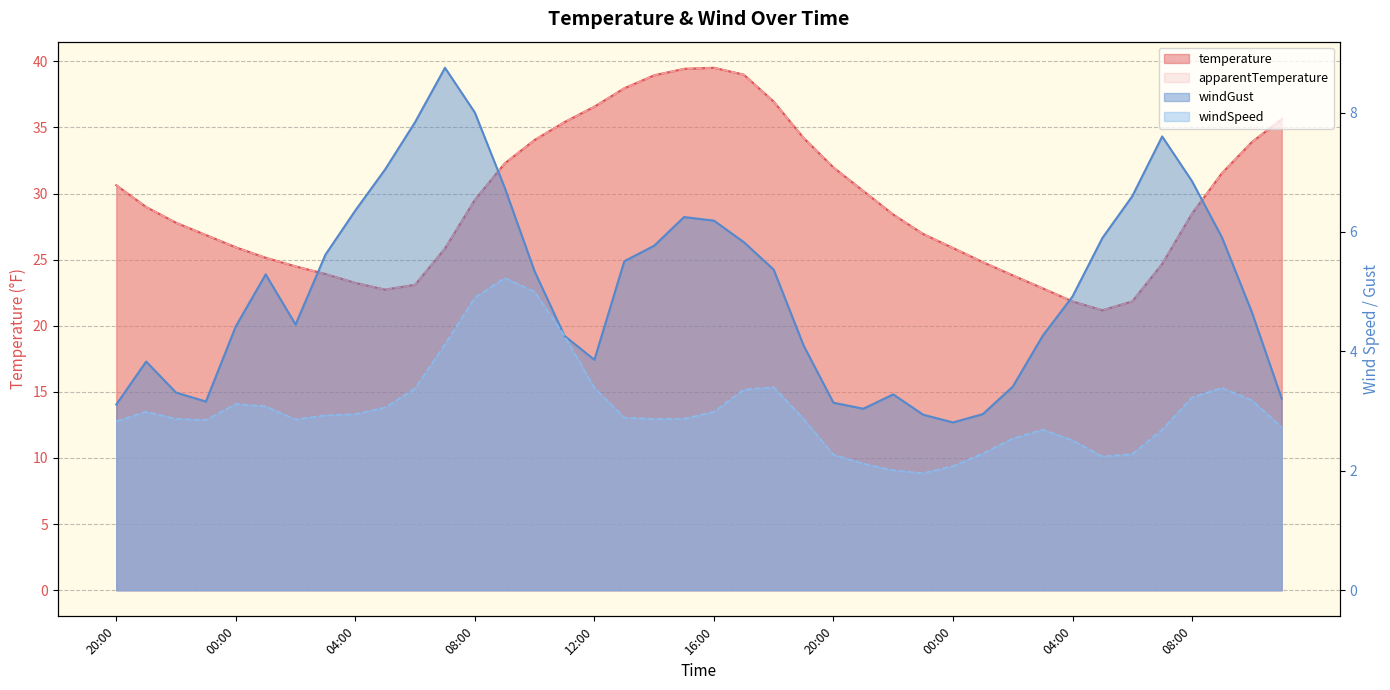

Reading left to right, transcribe all the data shown in this chart.

temperature: 20:00=30.6	21:00=29.0	22:00=27.8	23:00=26.9	00:00=25.9	01:00=25.1	02:00=24.5	03:00=23.9	04:00=23.2	05:00=22.7	06:00=23.1	07:00=25.8	08:00=29.5	09:00=32.3	10:00=34.0	11:00=35.4	12:00=36.6	13:00=38.0	14:00=38.9	15:00=39.4	16:00=39.5	17:00=39.0	18:00=37.0	19:00=34.2	20:00=32.0	21:00=30.2	22:00=28.4	23:00=26.9	00:00=25.9	01:00=24.8	02:00=23.8	03:00=22.8	04:00=21.8	05:00=21.2	06:00=21.8	07:00=24.7	08:00=28.5	09:00=31.5	10:00=33.9	11:00=35.6
apparentTemperature: 20:00=30.6	21:00=29.0	22:00=27.8	23:00=26.9	00:00=25.9	01:00=25.1	02:00=24.5	03:00=23.9	04:00=23.2	05:00=22.7	06:00=23.1	07:00=25.8	08:00=29.5	09:00=32.3	10:00=34.0	11:00=35.4	12:00=36.6	13:00=38.0	14:00=38.9	15:00=39.4	16:00=39.5	17:00=39.0	18:00=37.0	19:00=34.2	20:00=32.0	21:00=30.2	22:00=28.4	23:00=26.9	00:00=25.9	01:00=24.8	02:00=23.8	03:00=22.8	04:00=21.8	05:00=21.2	06:00=21.8	07:00=24.7	08:00=28.5	09:00=31.5	10:00=33.9	11:00=35.6
windGust: 20:00=3.1	21:00=3.8	22:00=3.3	23:00=3.2	00:00=4.4	01:00=5.3	02:00=4.5	03:00=5.6	04:00=6.4	05:00=7.0	06:00=7.8	07:00=8.8	08:00=8.0	09:00=6.7	10:00=5.3	11:00=4.3	12:00=3.9	13:00=5.5	14:00=5.8	15:00=6.2	16:00=6.2	17:00=5.8	18:00=5.4	19:00=4.1	20:00=3.1	21:00=3.0	22:00=3.3	23:00=2.9	00:00=2.8	01:00=3.0	02:00=3.4	03:00=4.3	04:00=4.9	05:00=5.9	06:00=6.6	07:00=7.6	08:00=6.8	09:00=5.9	10:00=4.7	11:00=3.2
windSpeed: 20:00=2.8	21:00=3.0	22:00=2.9	23:00=2.9	00:00=3.1	01:00=3.1	02:00=2.9	03:00=2.9	04:00=3.0	05:00=3.1	06:00=3.4	07:00=4.1	08:00=4.9	09:00=5.2	10:00=5.0	11:00=4.3	12:00=3.4	13:00=2.9	14:00=2.9	15:00=2.9	16:00=3.0	17:00=3.4	18:00=3.4	19:00=2.9	20:00=2.3	21:00=2.1	22:00=2.0	23:00=2.0	00:00=2.1	01:00=2.3	02:00=2.5	03:00=2.7	04:00=2.5	05:00=2.2	06:00=2.3	07:00=2.7	08:00=3.2	09:00=3.4	10:00=3.2	11:00=2.7